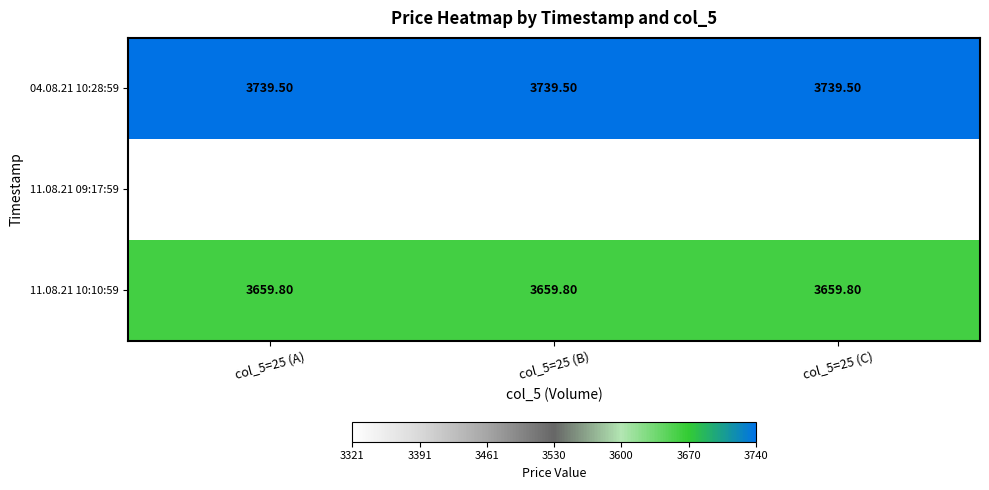

Count the number of categories in the chart.

3